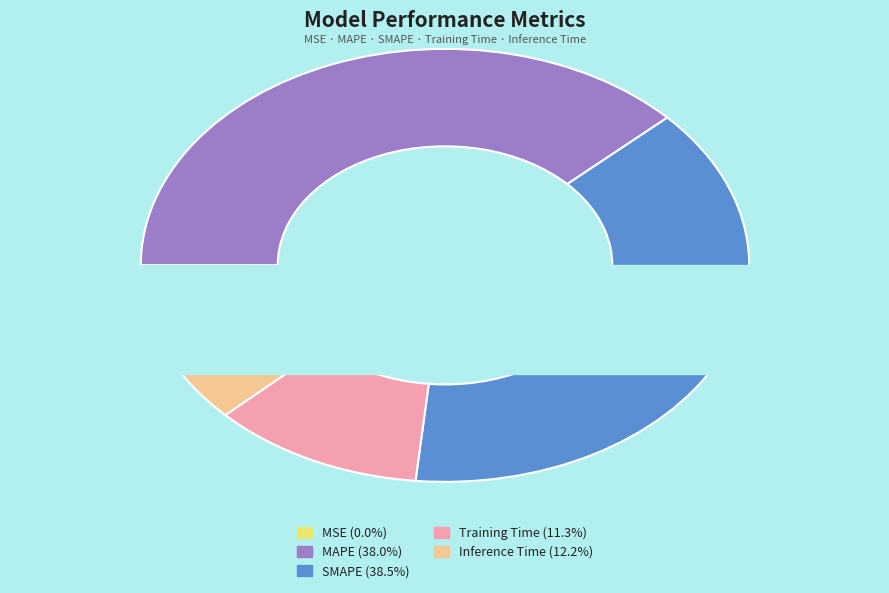

True or false: SMAPE accounts for 48% of the total.

False